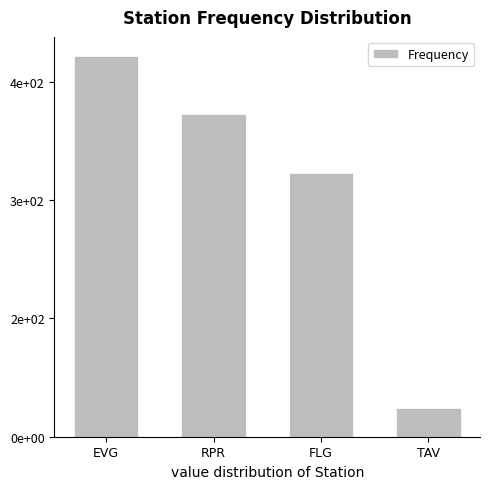

At which category does the chart reach its peak across all series?

EVG